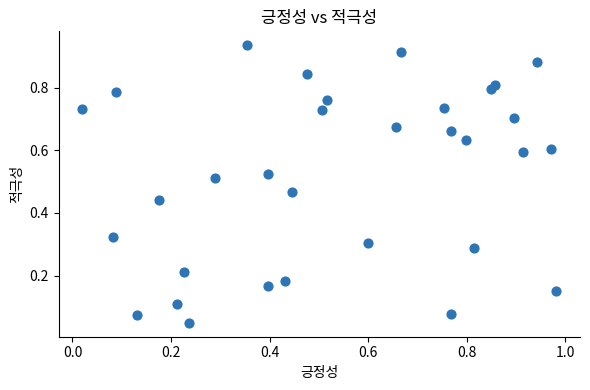

What is the range of X values (max minus min)?

1.0